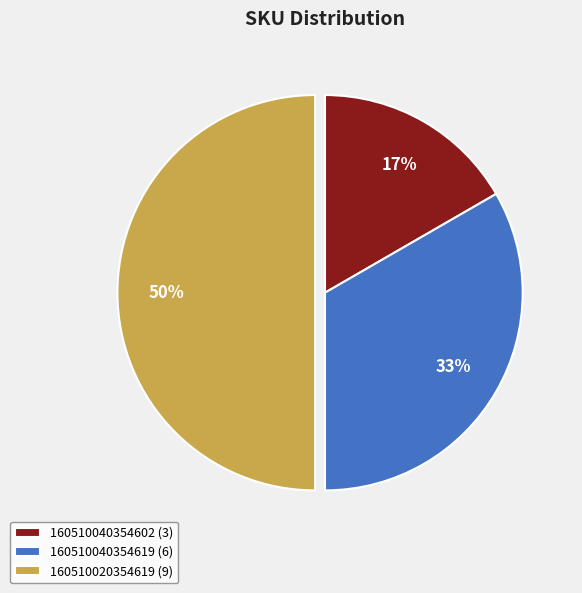

To the nearest percent, what is the average slice percentage?

33%